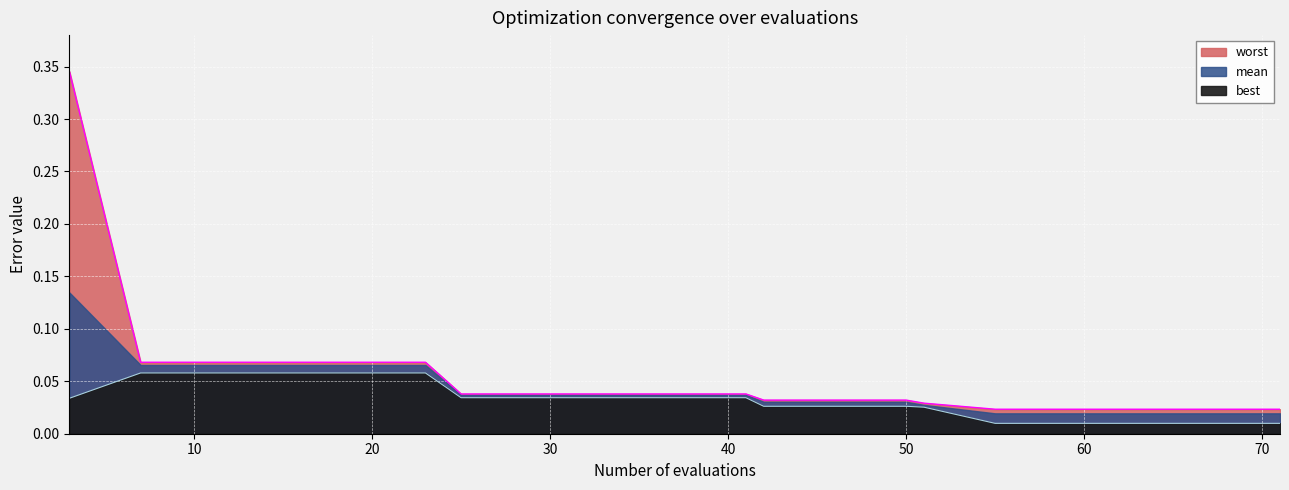

Between 25 and 50, which series saw the biggest shift?

best